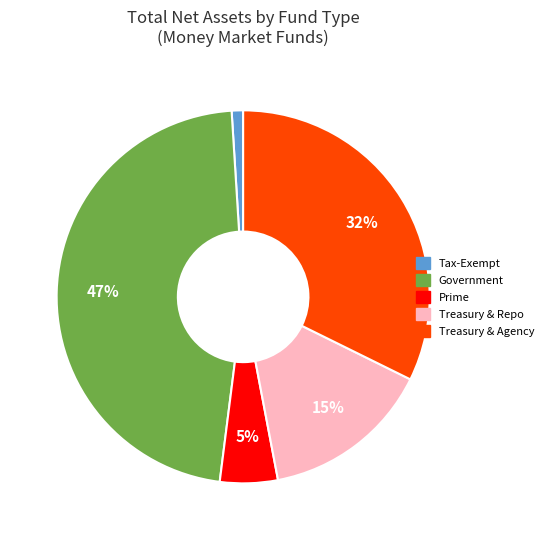

True or false: Tax-Exempt accounts for 1% of the total.

True